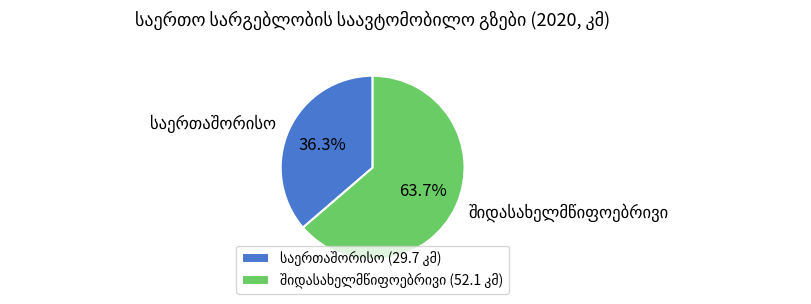

Rank the categories by value from highest to lowest.

შიდასახელმწიფოებრივი, საერთაშორისო